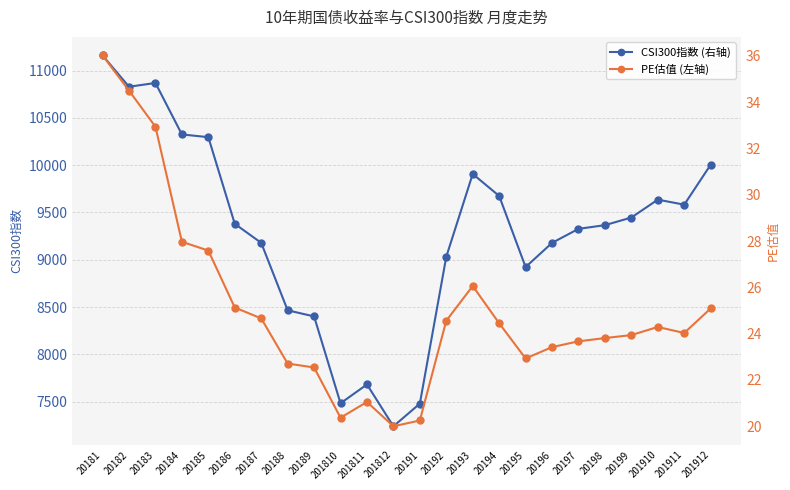

What is the smallest value displayed?

20.0